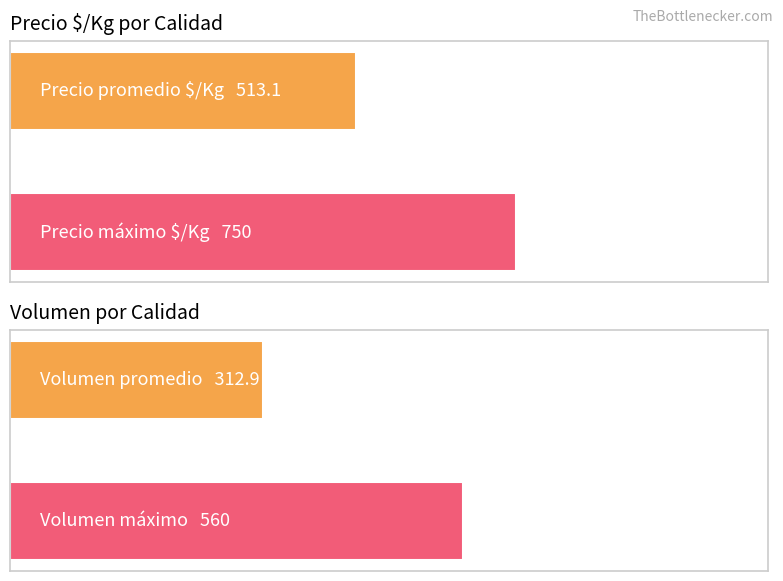

The value of Precio mínimo at Segunda is 3012. True or false?

False